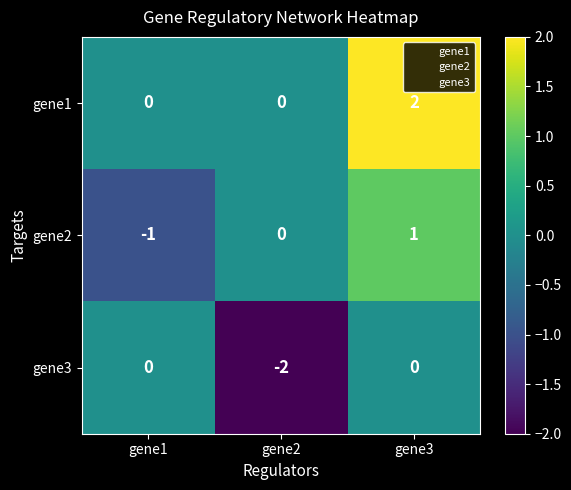

Rank the series at gene3 from highest to lowest value.

gene1, gene2, gene3